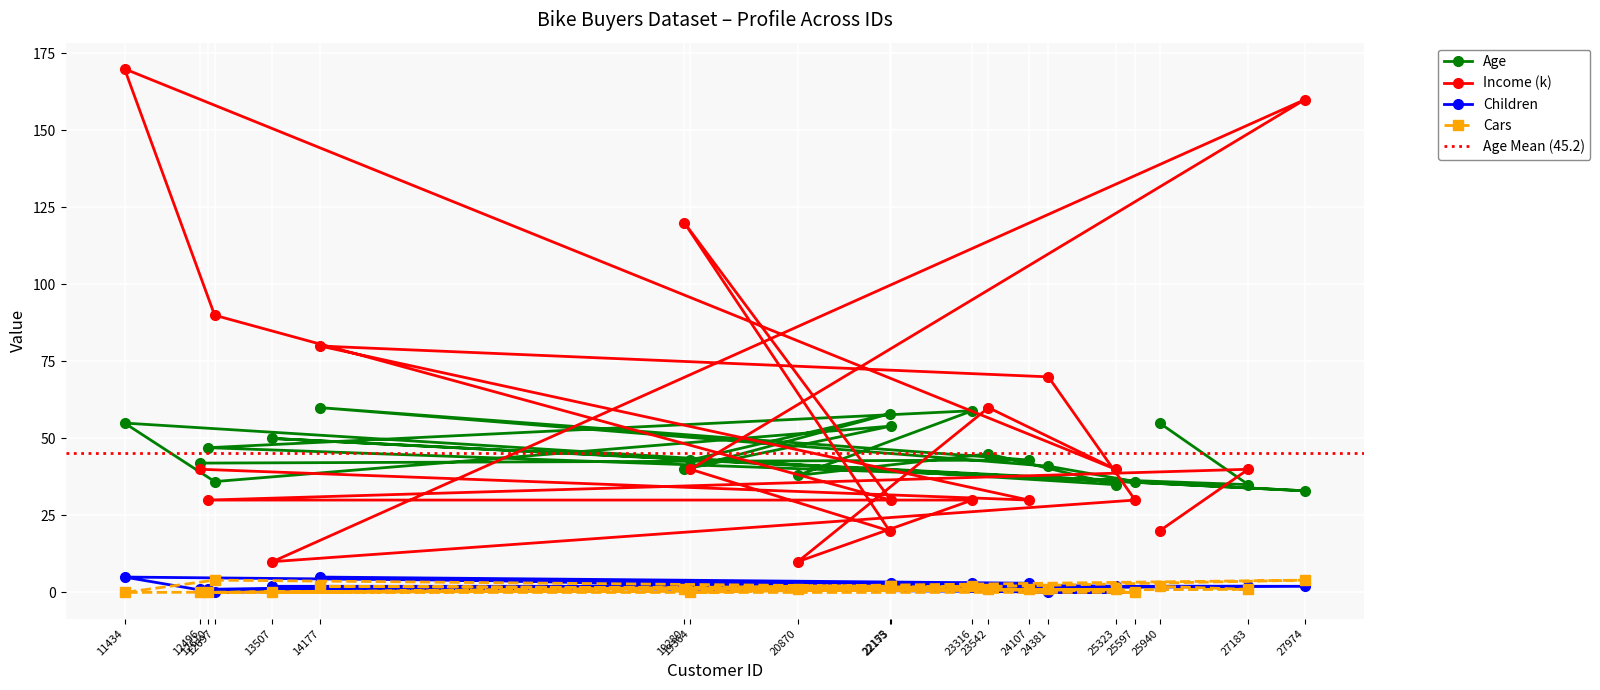

The Cars series shows 3 at 11434. True or false?

False